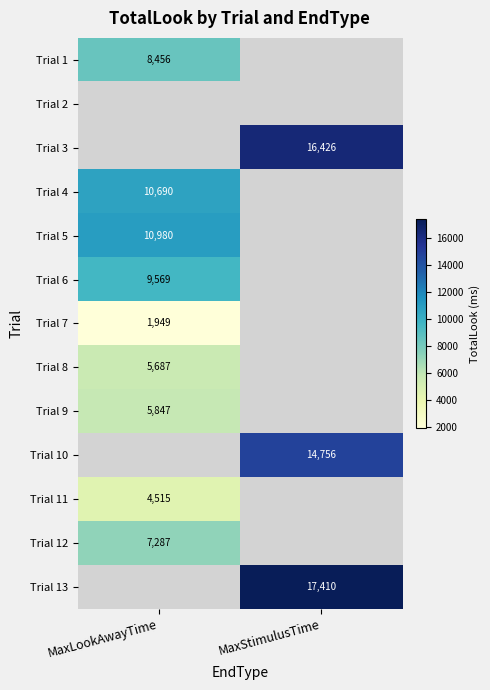

True or false: Trial 8 has a value of 5687 at MaxLookAwayTime.

True